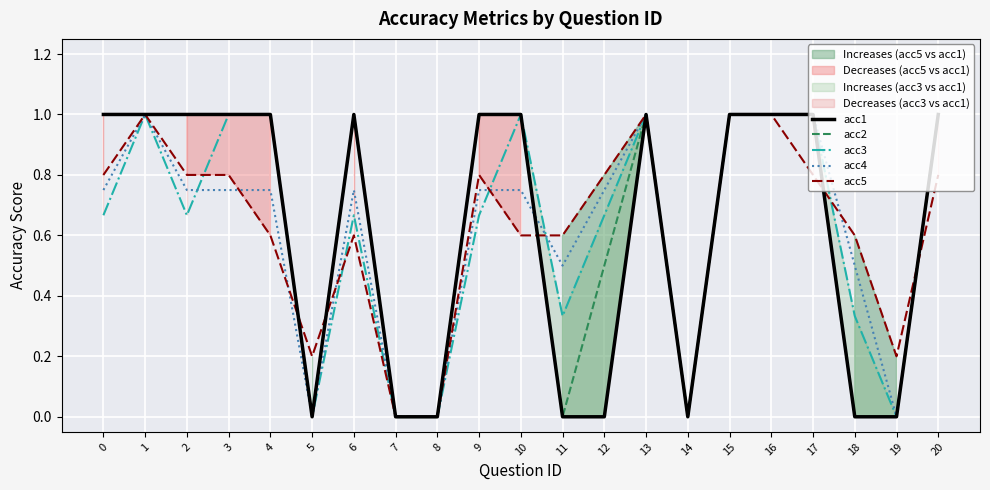

Between 11 and 20, which series saw the biggest shift?

acc1